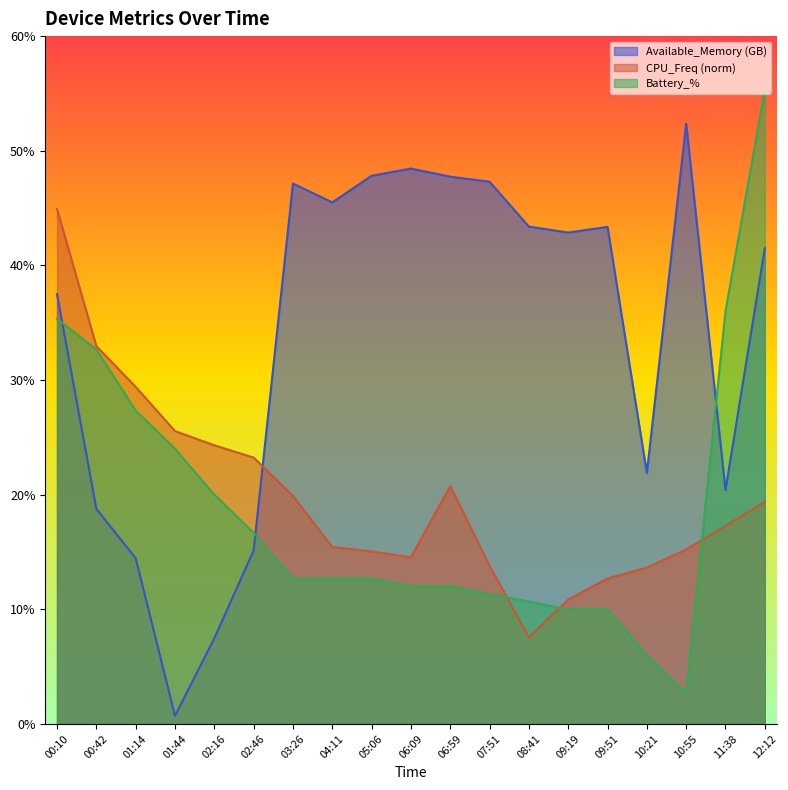

Is the value of CPU_Freq (norm) at 01:14 greater than the value of Battery_% at 11:38?

No